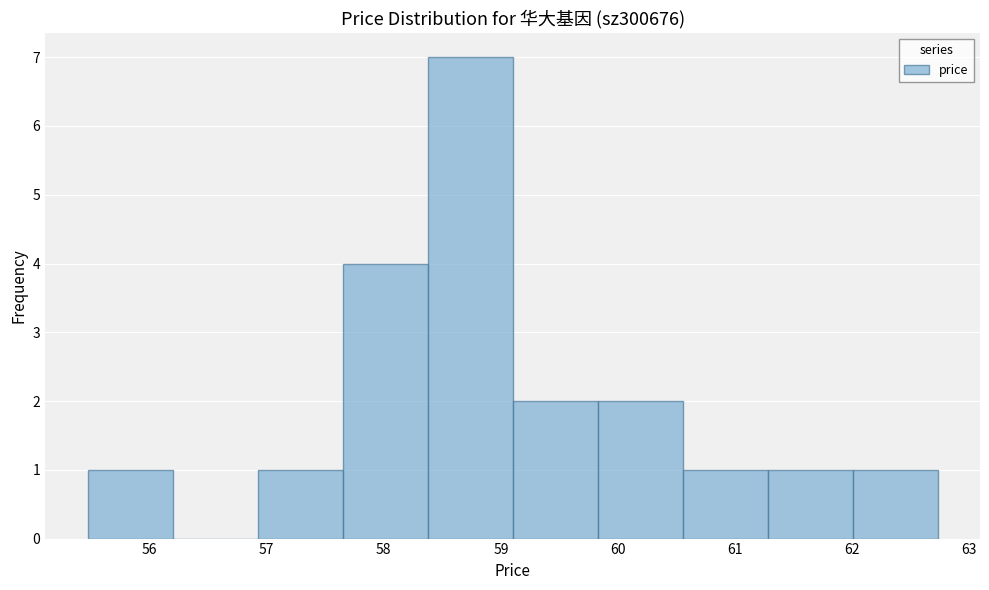

Reading left to right, transcribe this chart: for each bar, give the range it covers on the x-axis and its height. Neither the bar edges nor the heights are printed on the chart, so give them approximately, as read against the axes.

55.5 to 56.2: 1
56.2 to 56.9: 0
56.9 to 57.6: 1
57.6 to 58.4: 4
58.4 to 59.1: 7
59.1 to 59.8: 2
59.8 to 60.6: 2
60.6 to 61.3: 1
61.3 to 62.0: 1
62.0 to 62.7: 1